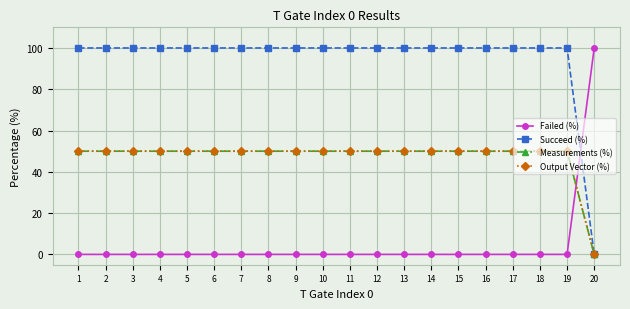

At how many categories does at least one series exceed 47?

20